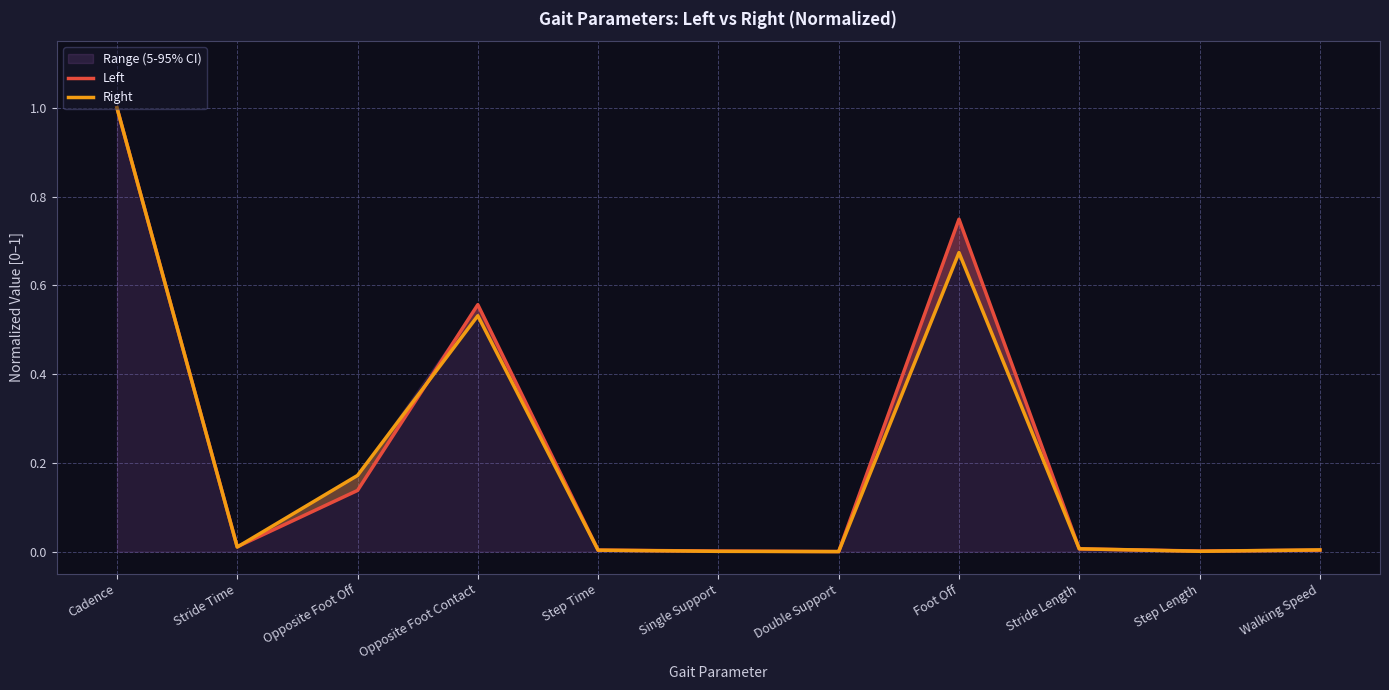

The value of Left at Double Support is 0.0. True or false?

True